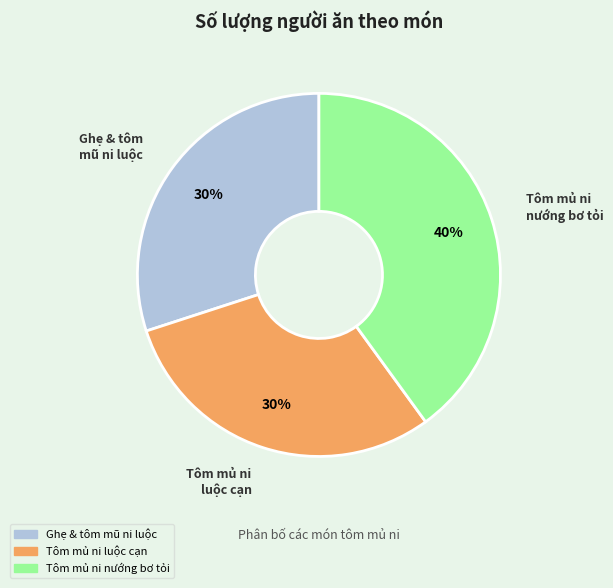

Between Tôm mủ ni luộc cạn and Tôm mủ ni nướng bơ tỏi, which is larger?

Tôm mủ ni nướng bơ tỏi